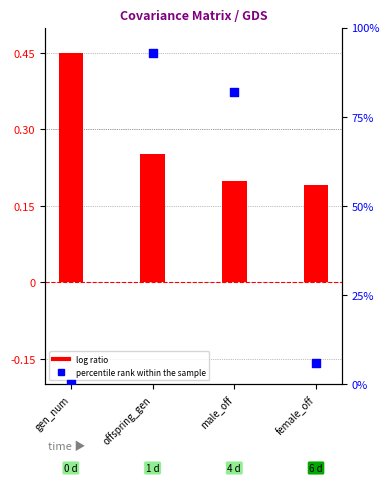

Which series contains the lowest Y value?

percentile rank within the sample